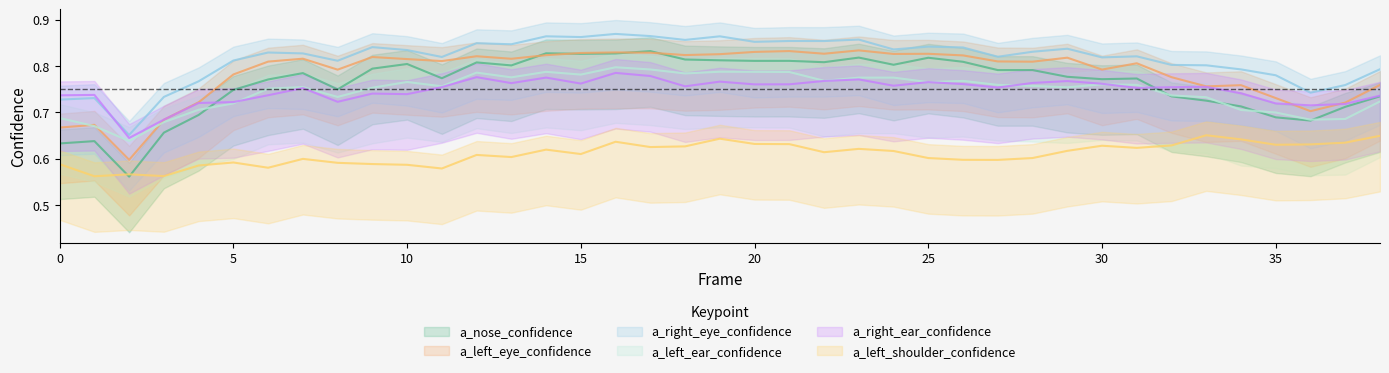

How many lines are shown in the chart?

6